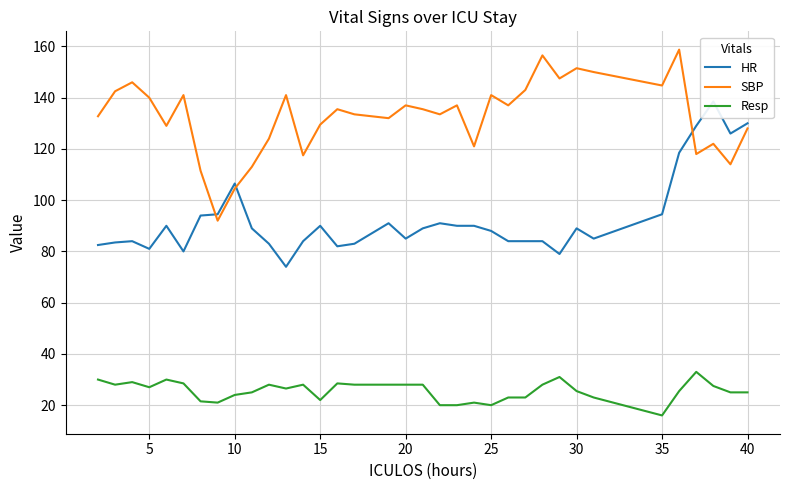

The Resp series shows 7.9 at 20. True or false?

False